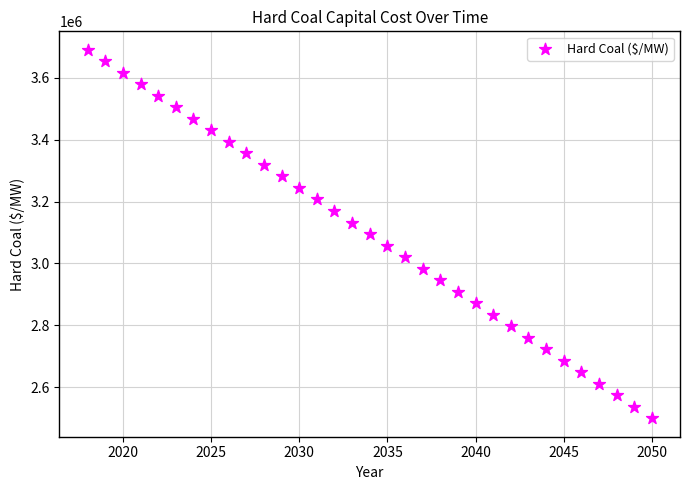

What is the range of X values (max minus min)?

32.0